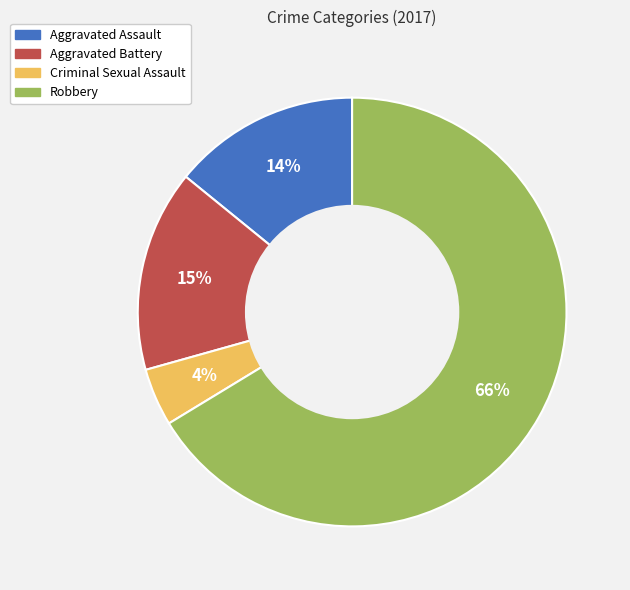

Count the number of slices in the pie.

4